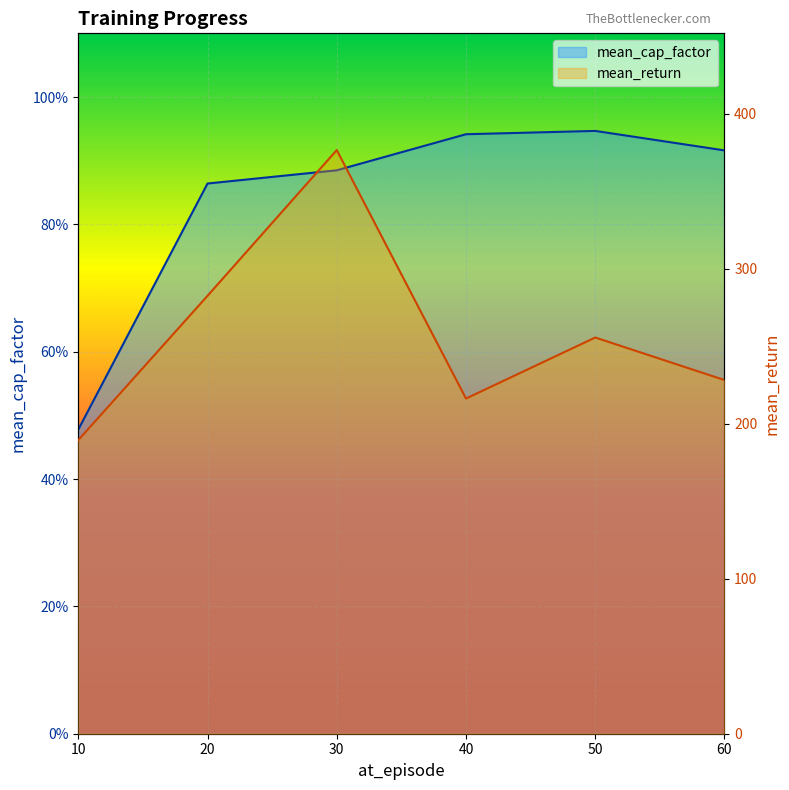

Reading left to right, transcribe all the data shown in this chart.

mean_cap_factor line: 10=0.5	20=0.9	30=0.9	40=0.9	50=0.9	60=0.9
mean_return line: 10=189.4	20=282.5	30=376.6	40=216.3	50=255.6	60=228.2